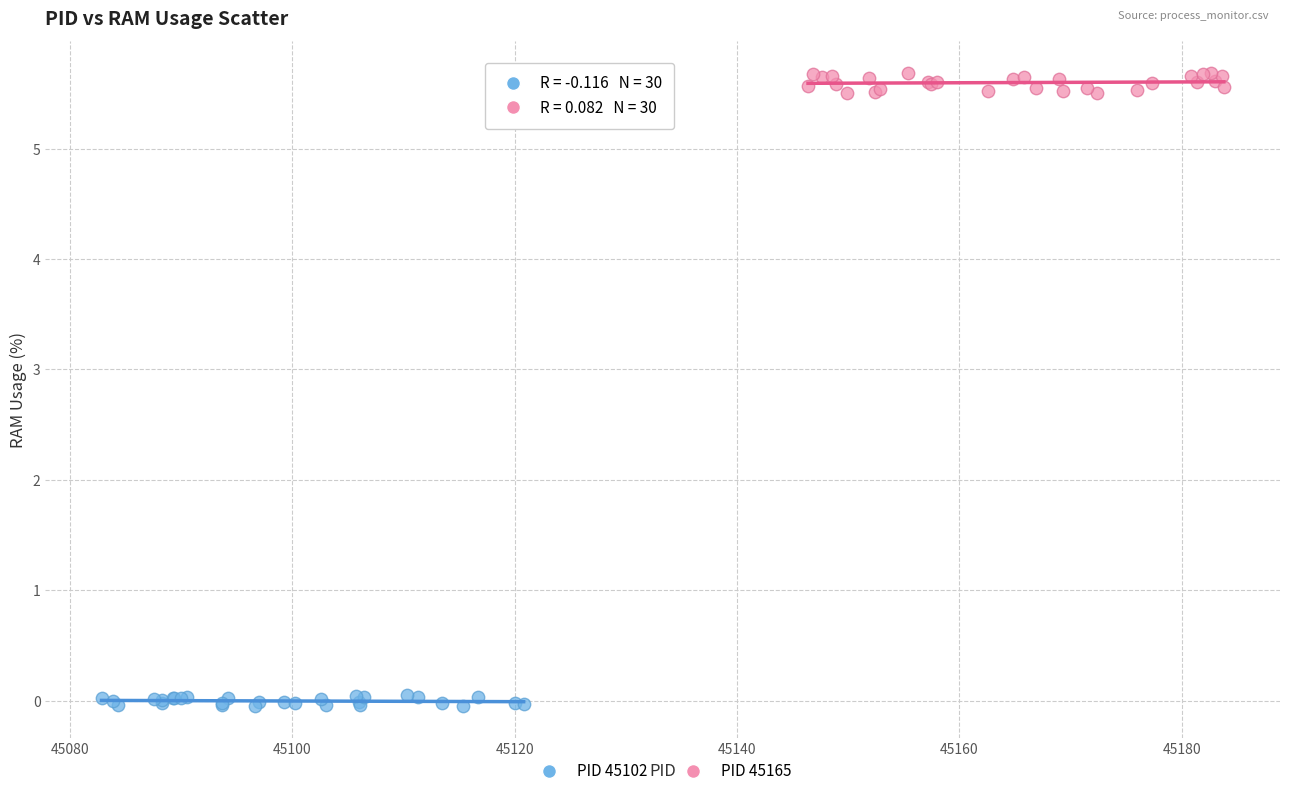

Which series reaches the minimum Y coordinate?

PID 45102